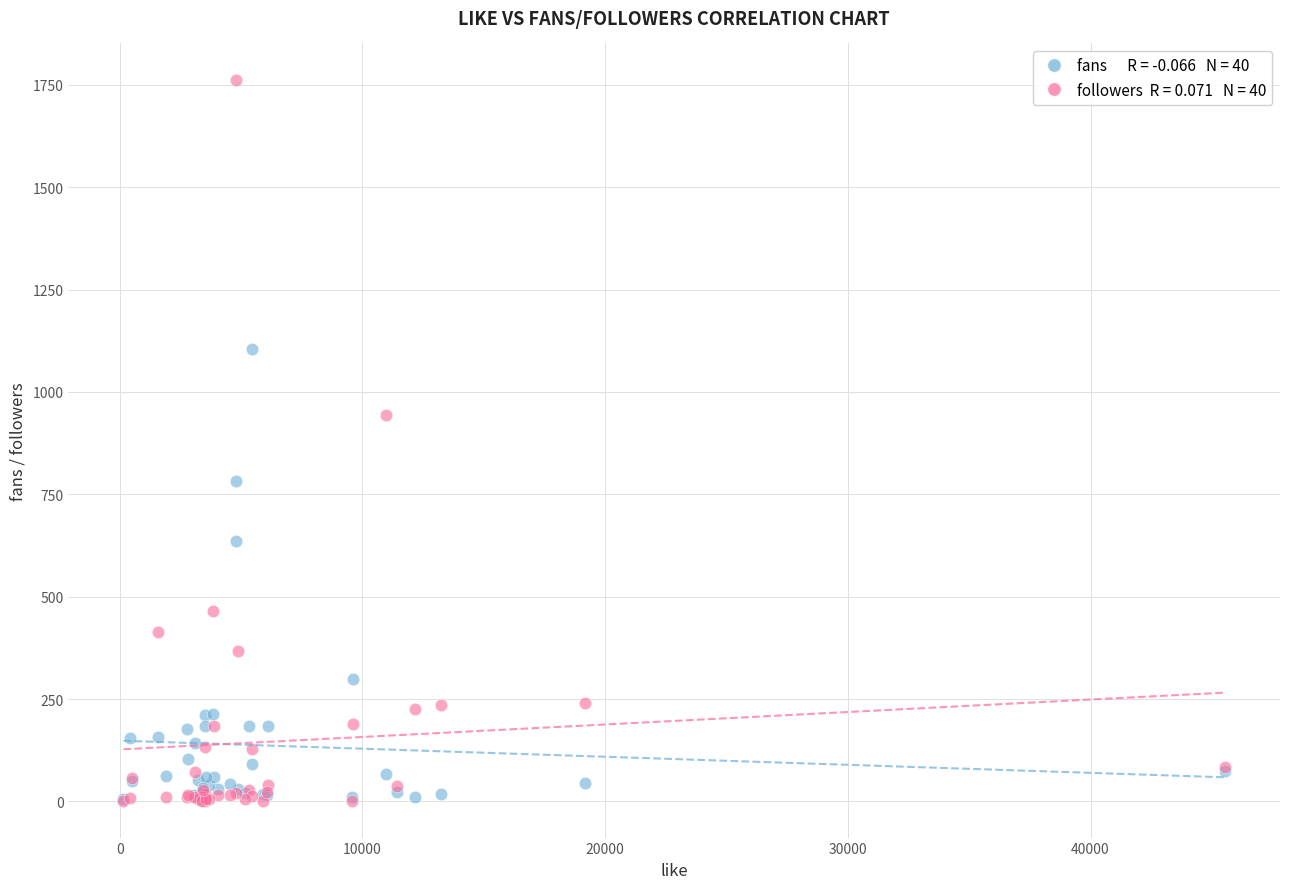

Across all series, what Y value is closest to 881?

945